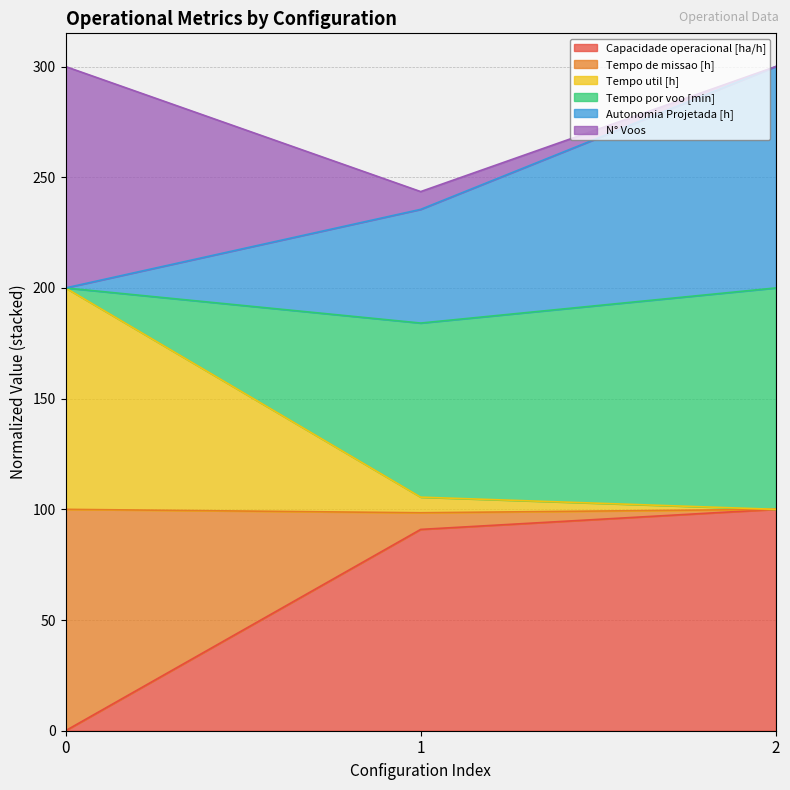

The value of Capacidade operacional [ha/h] at 2 is 100.0. True or false?

True